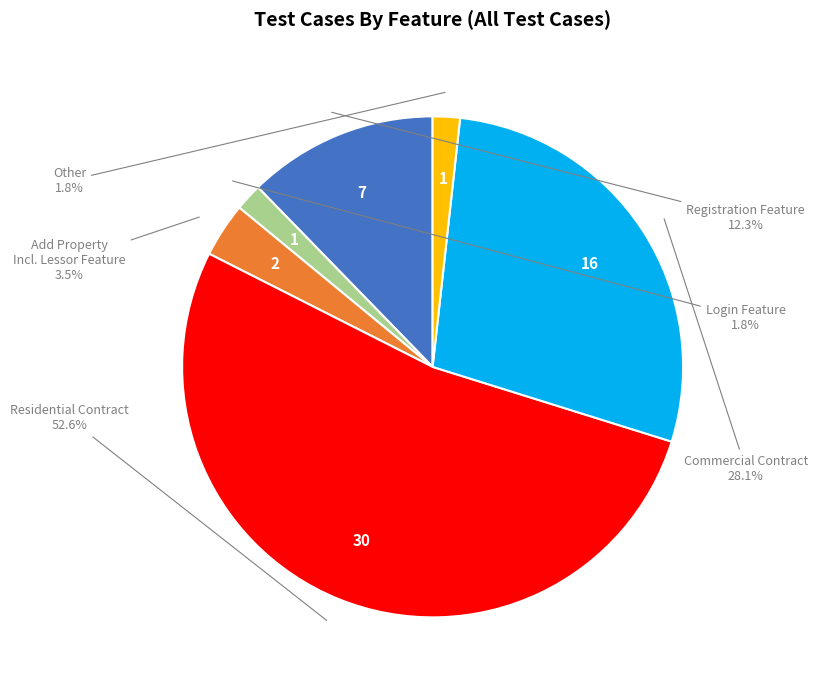

What percentage is NOT represented by Other?

98.2%